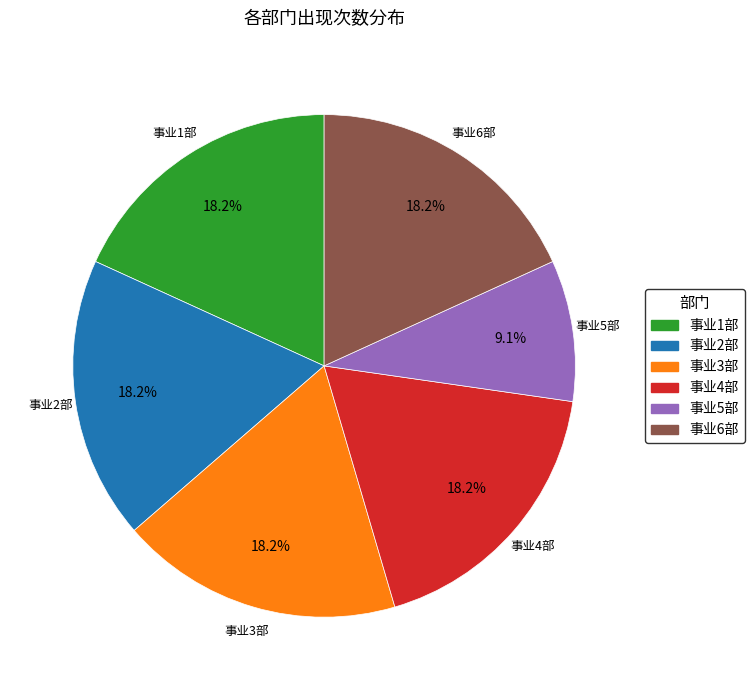

Which category has the smallest portion of the pie?

事业5部